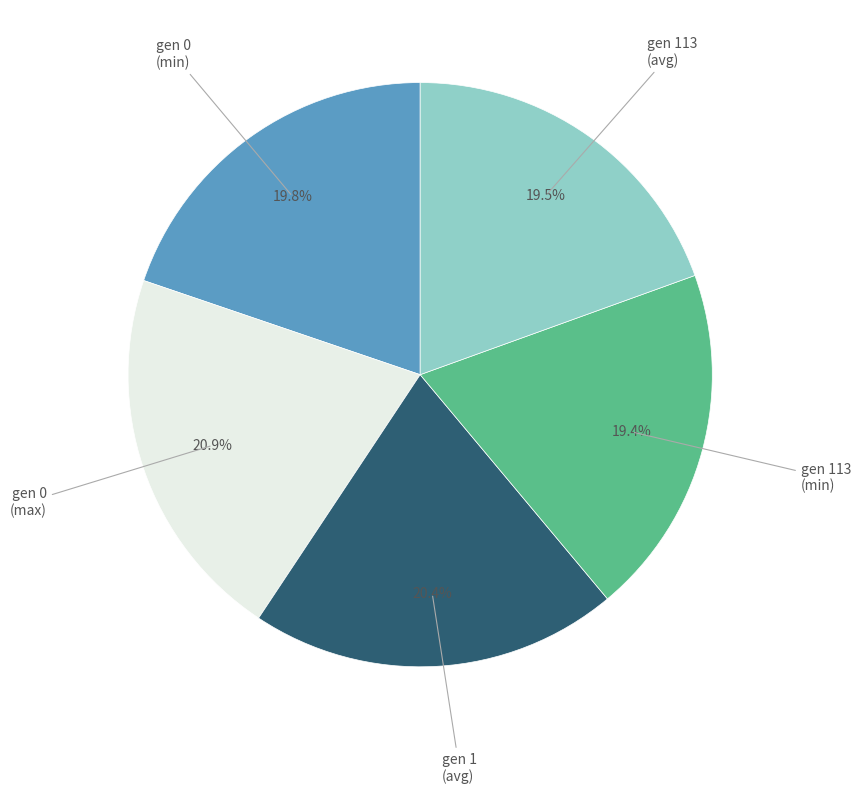

Is there any slice that represents more than half of the pie?

No